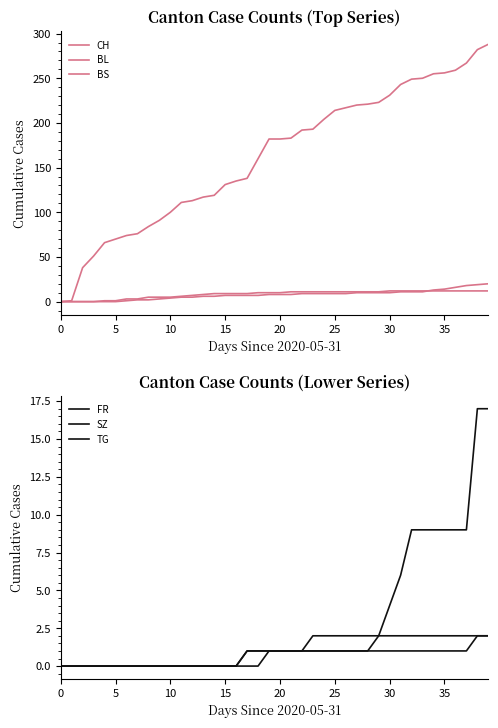

Count the number of data series in this chart.

6